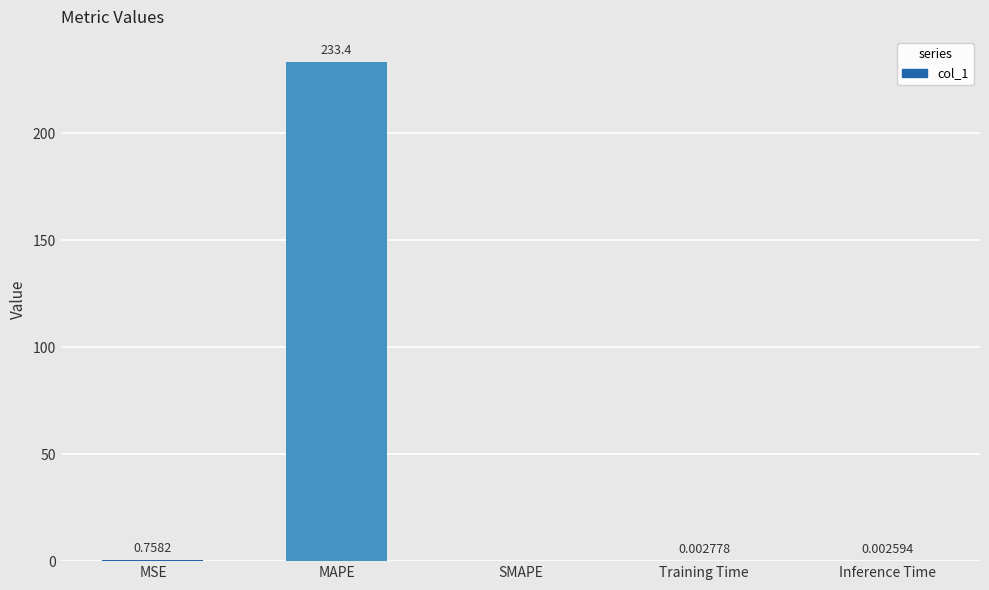

At which category does the chart reach its peak across all series?

MAPE